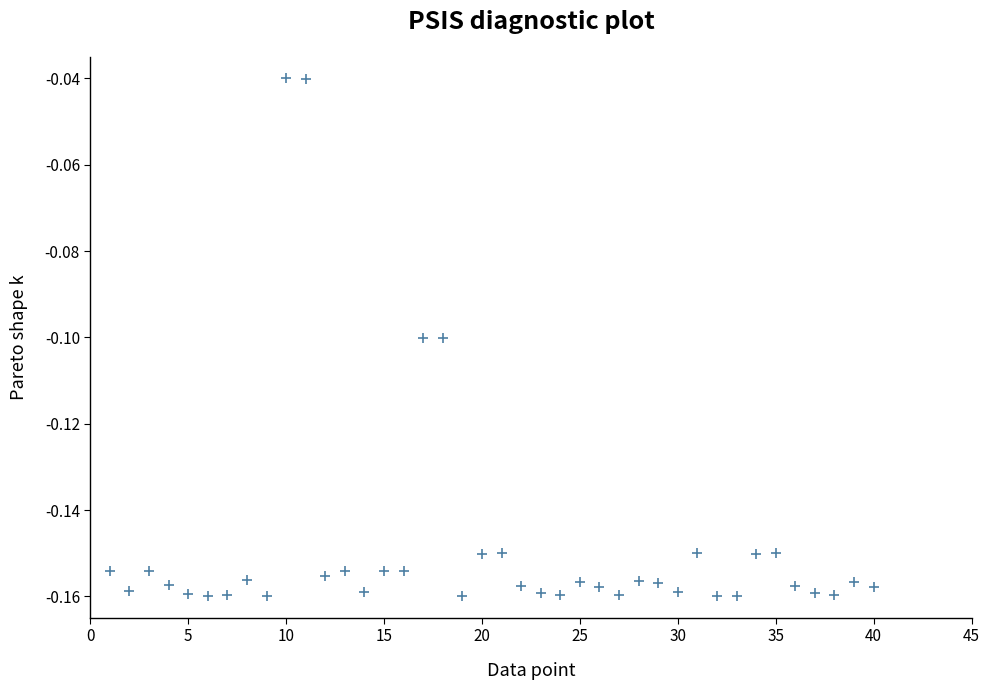

What is the range of X values (max minus min)?

39.0